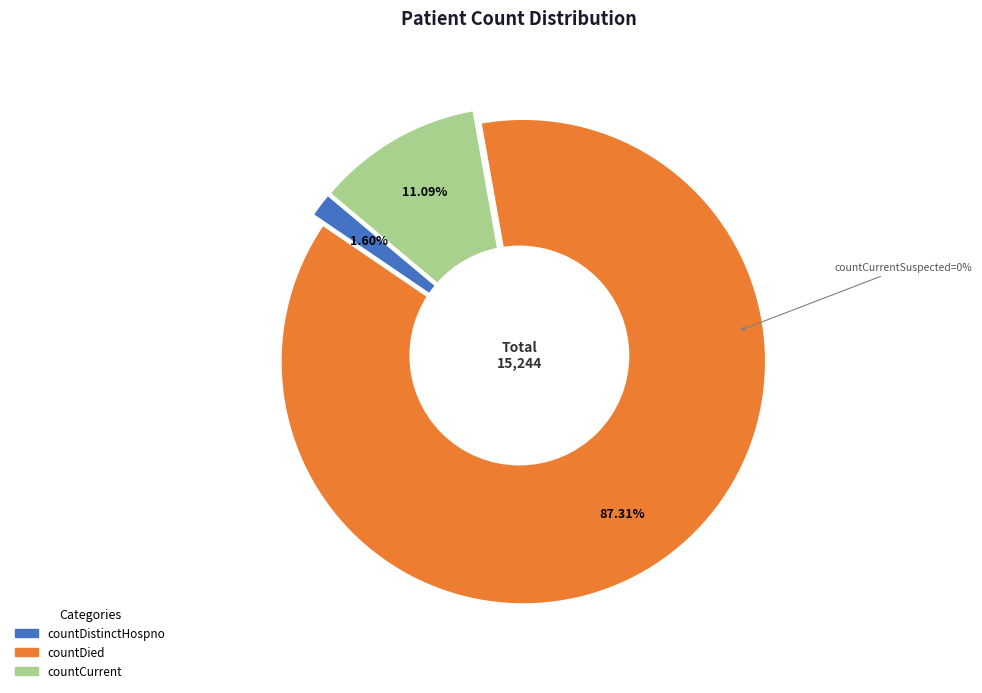

What is the total percentage of countDied and countDistinctHospno?

88.9%